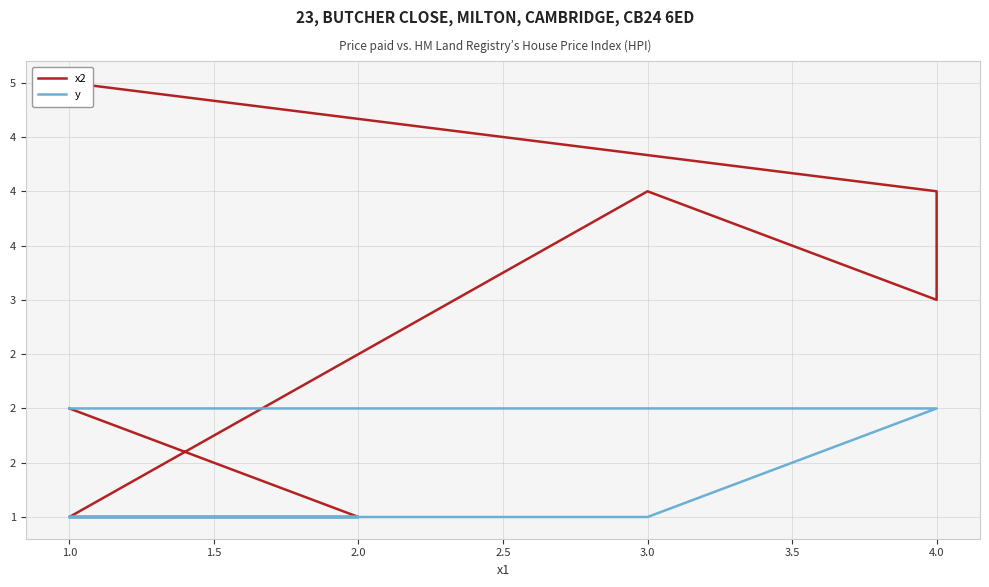

The y series shows 1 at 2.0. True or false?

True